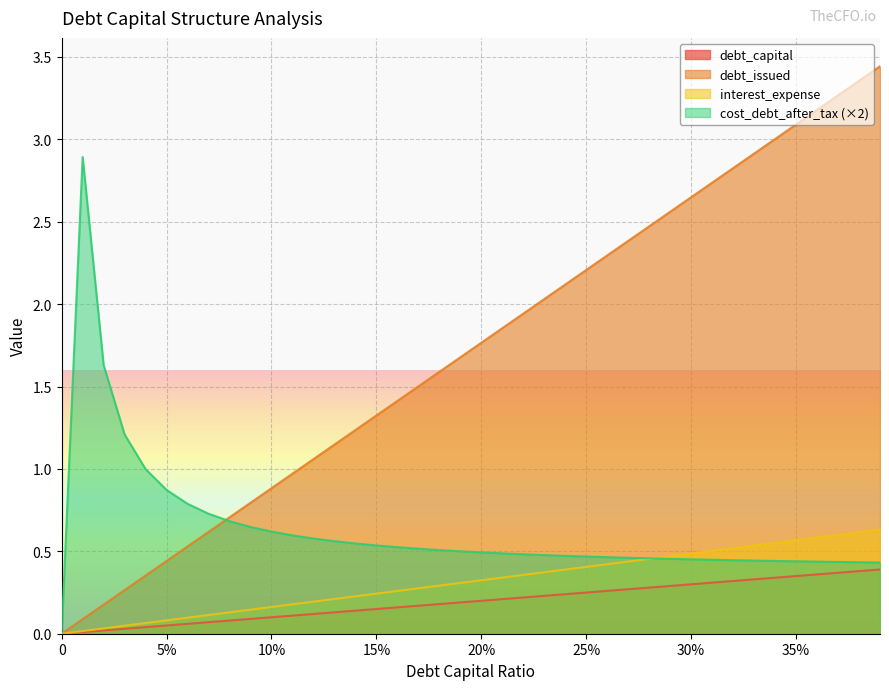

Which series has the widest spread of values?

debt_issued